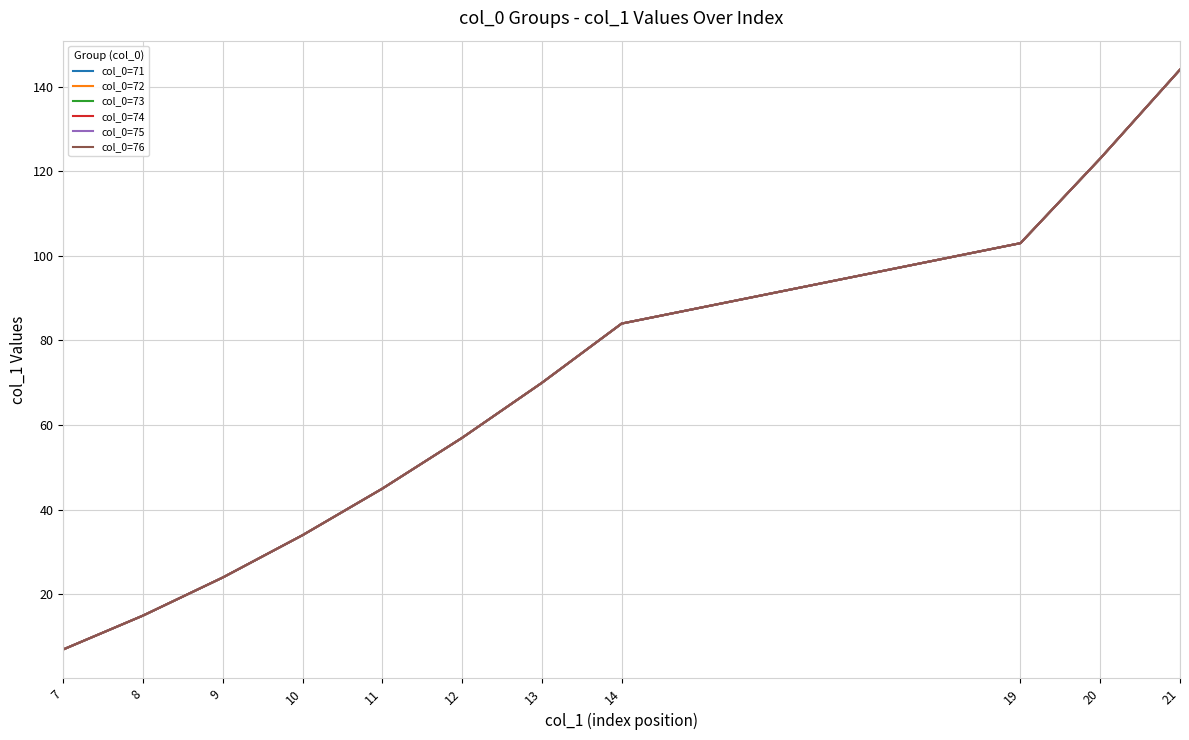

What is the difference between the col_0=74 values at 8 and 13?

55